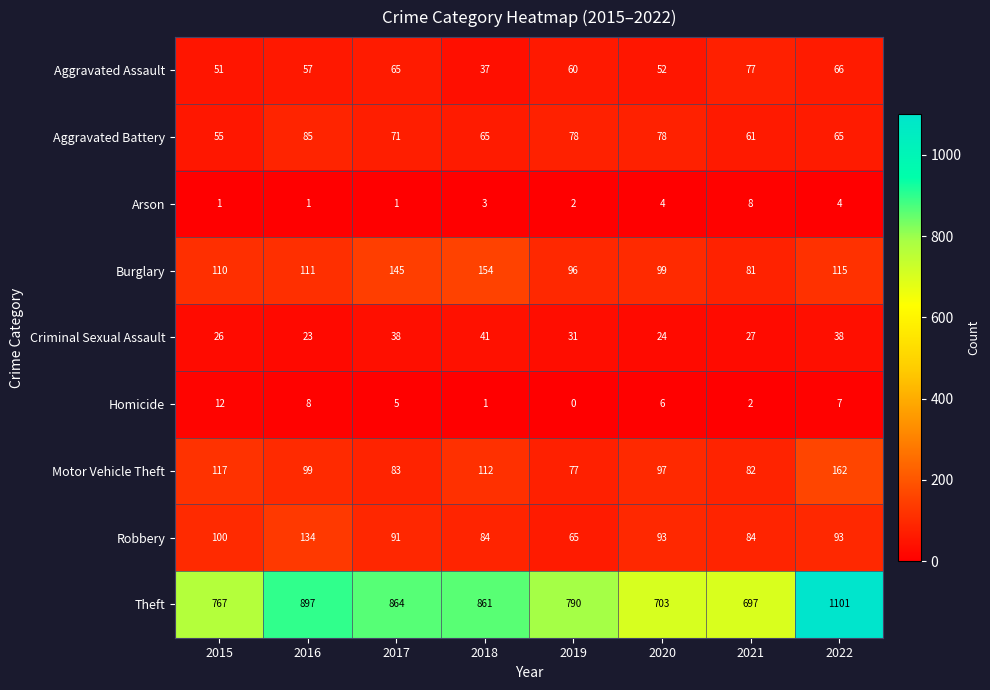

The Aggravated Assault series shows 57 at 2016. True or false?

True